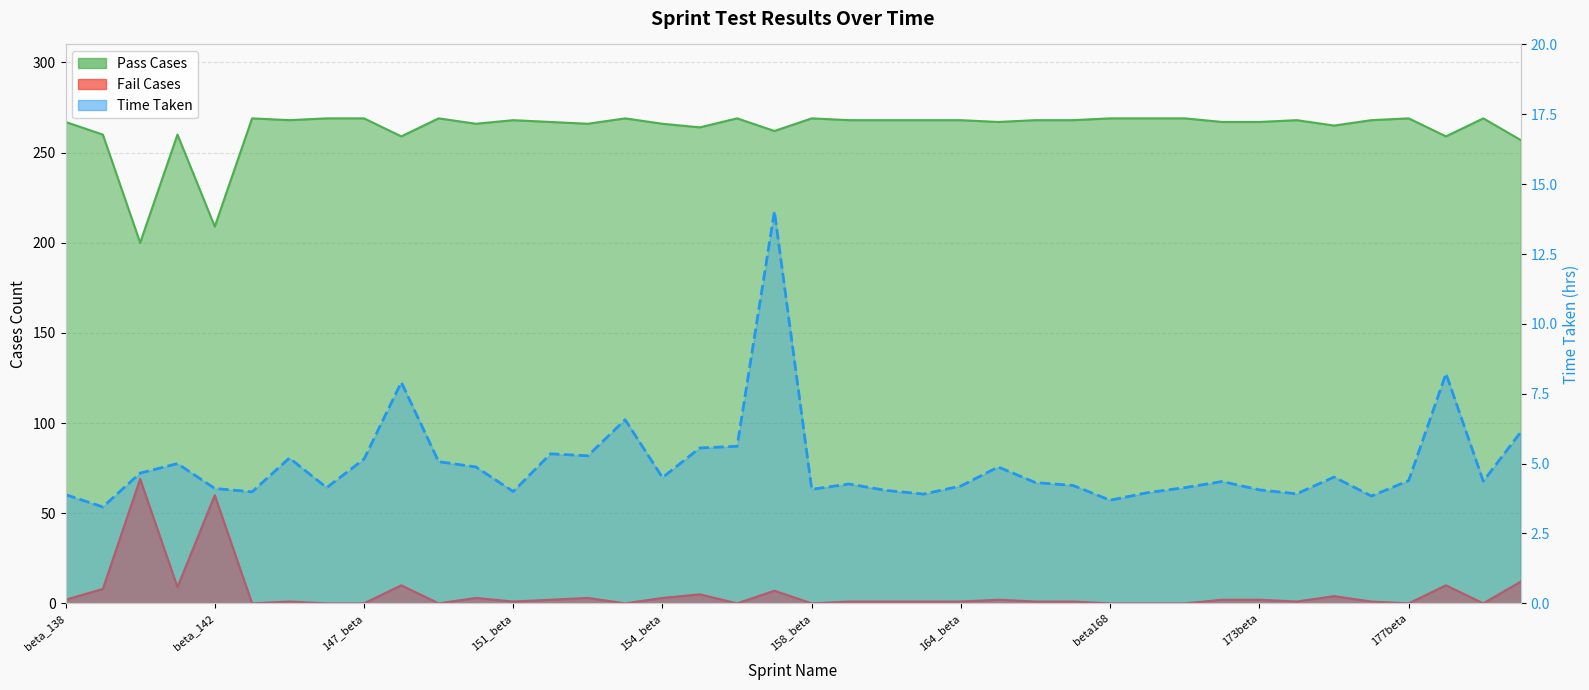

Reading left to right, what are all the values shown in this chart?

Pass Cases: beta_138=267	beta_139=260	beta_140=200	beta_141=260	beta_142=209	beta_143=269	beta_144=268	146_beta=269	147_beta=269	147_frdy=259	148_beta=269	149_beta=266	151_beta=268	152_beta=267	152_betachgs=266	153_beta=269	154_beta=266	155_beta=264	156_beta=269	157_beta=262	158_beta=269	159beta=268	160_beta=268	163_beta=268	164_beta=268	165beta=267	166_beta=268	beta167=268	beta168=269	beta169=269	170beta=269	172beta=267	173beta=267	174beta=268	175beta=265	176beta=268	177beta=269	180beta=259	183beta=269	184beta=257
Fail Cases: beta_138=2	beta_139=8	beta_140=69	beta_141=9	beta_142=60	beta_143=0	beta_144=1	146_beta=0	147_beta=0	147_frdy=10	148_beta=0	149_beta=3	151_beta=1	152_beta=2	152_betachgs=3	153_beta=0	154_beta=3	155_beta=5	156_beta=0	157_beta=7	158_beta=0	159beta=1	160_beta=1	163_beta=1	164_beta=1	165beta=2	166_beta=1	beta167=1	beta168=0	beta169=0	170beta=0	172beta=2	173beta=2	174beta=1	175beta=4	176beta=1	177beta=0	180beta=10	183beta=0	184beta=12